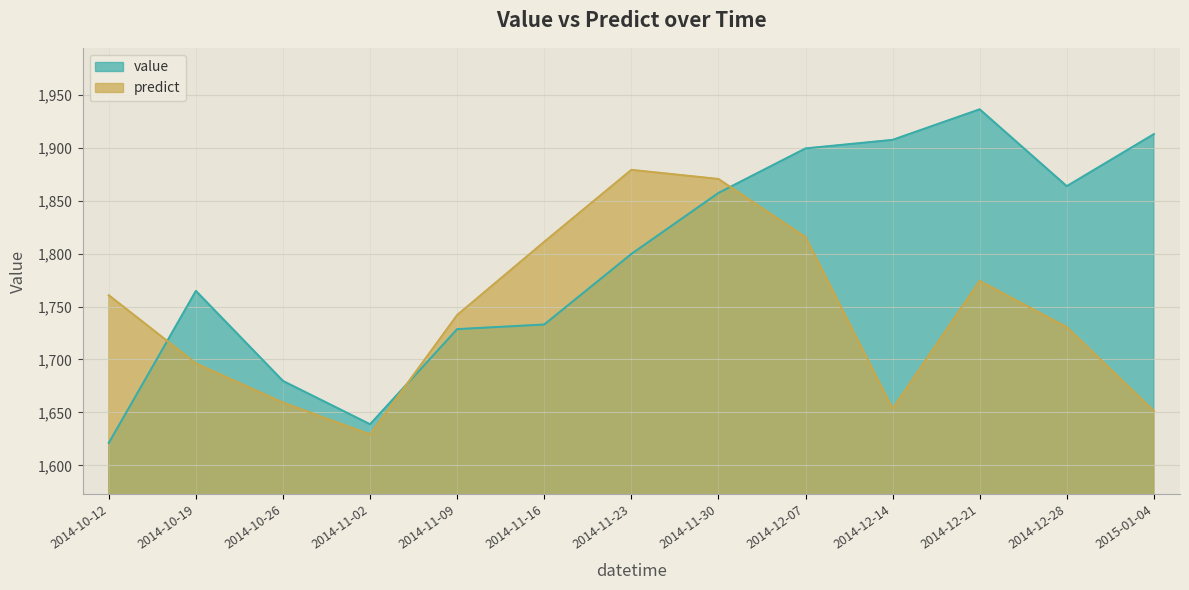

What position from the right is 2014-12-28?

2